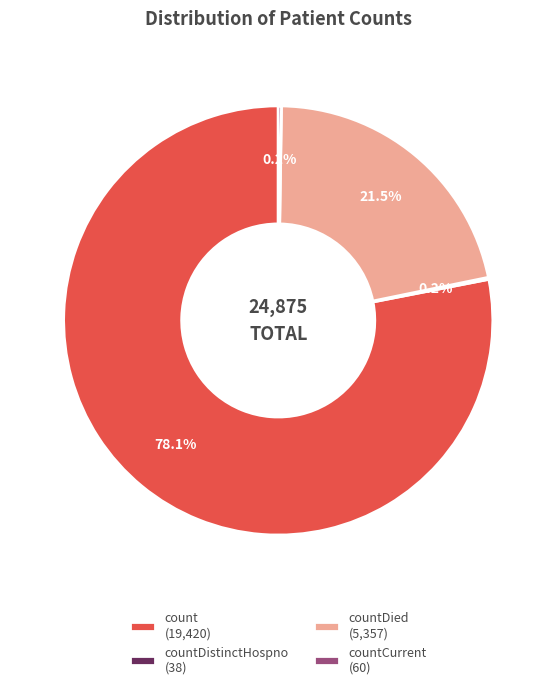

How much of the chart is everything except count (19,420)?

21.9%